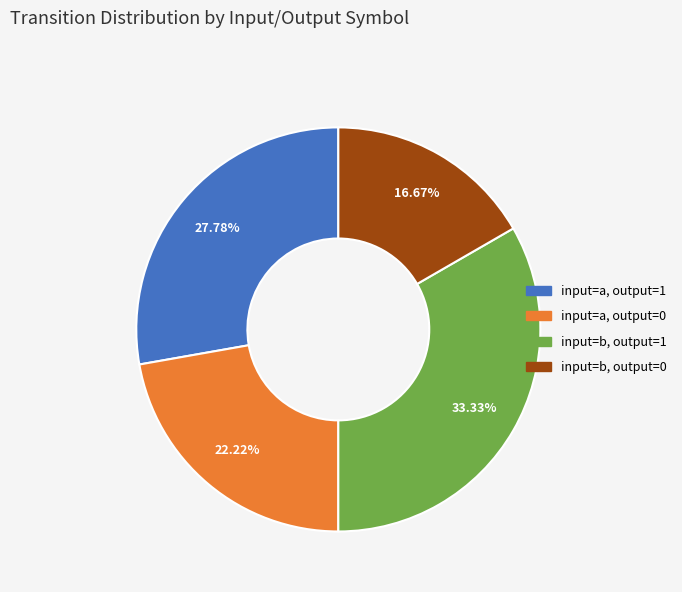

To the nearest percent, what is the combined percentage of input=b, output=0 and input=a, output=0?

39%